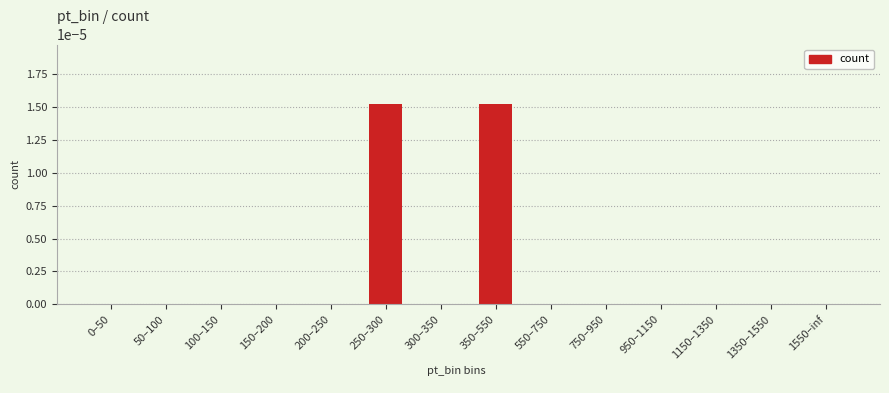

Is it true that the value at 950–1150 is 0.0?

True